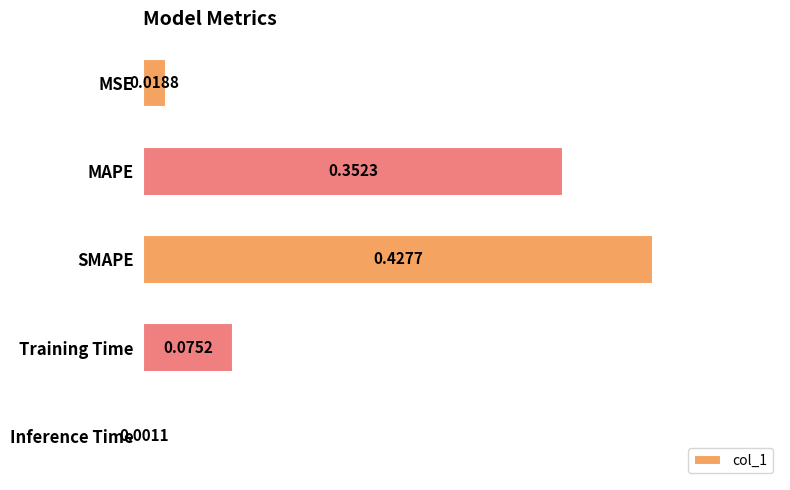

Which category has the highest value across all series?

SMAPE